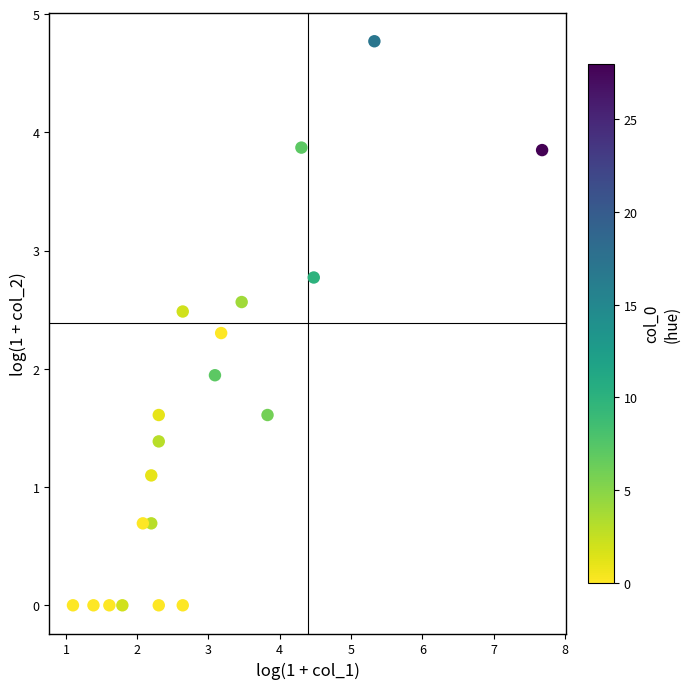

What Y value in the scatter plot is closest to 2?

1.9